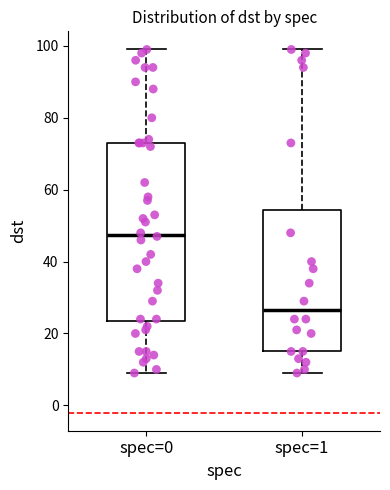

Reading left to right, read every box against the y-axis: the position of its median line, the range the box covers, and the ends of its whiskers. The values are not printed on the chart, so give them approximately, as read against the axis.

spec=0: median 48, box 24 to 74, whiskers 10 to 100
spec=1: median 26, box 16 to 54, whiskers 10 to 100